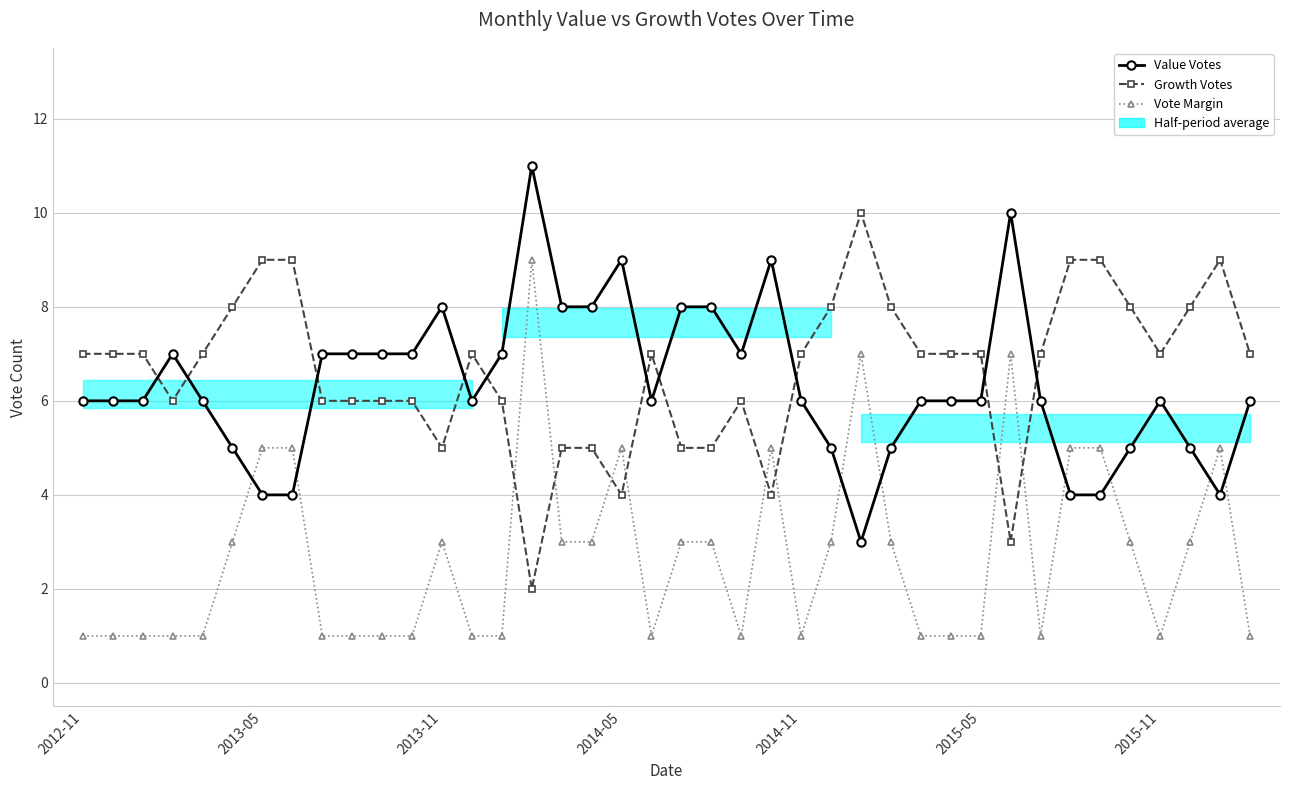

How many data points in Vote Margin are less than 3?

20